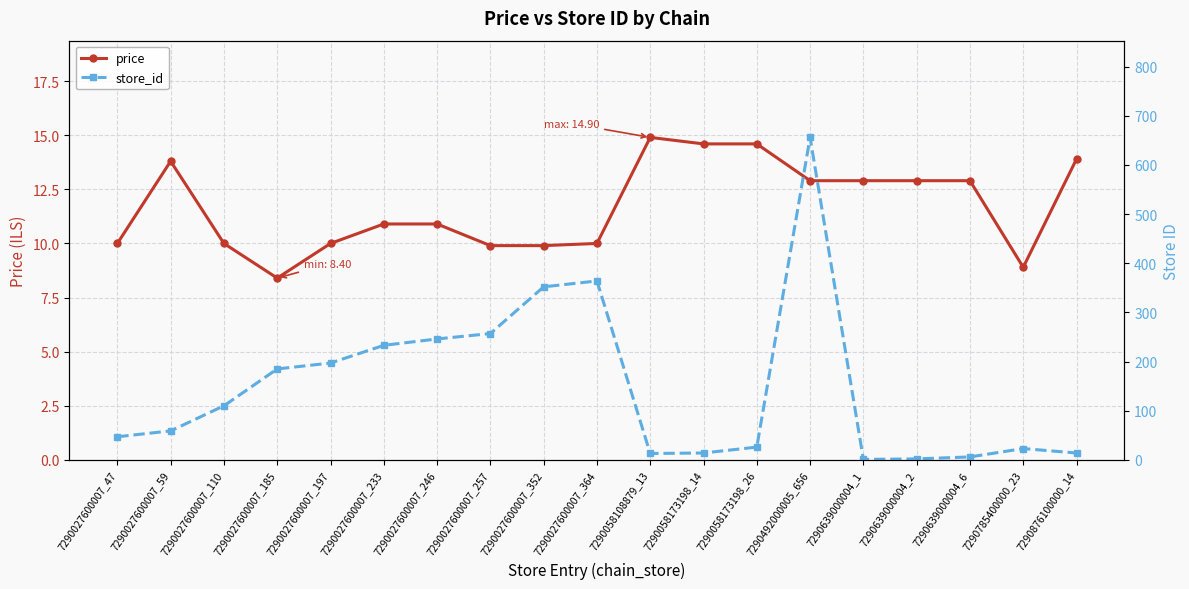

Count the number of data series in this chart.

2